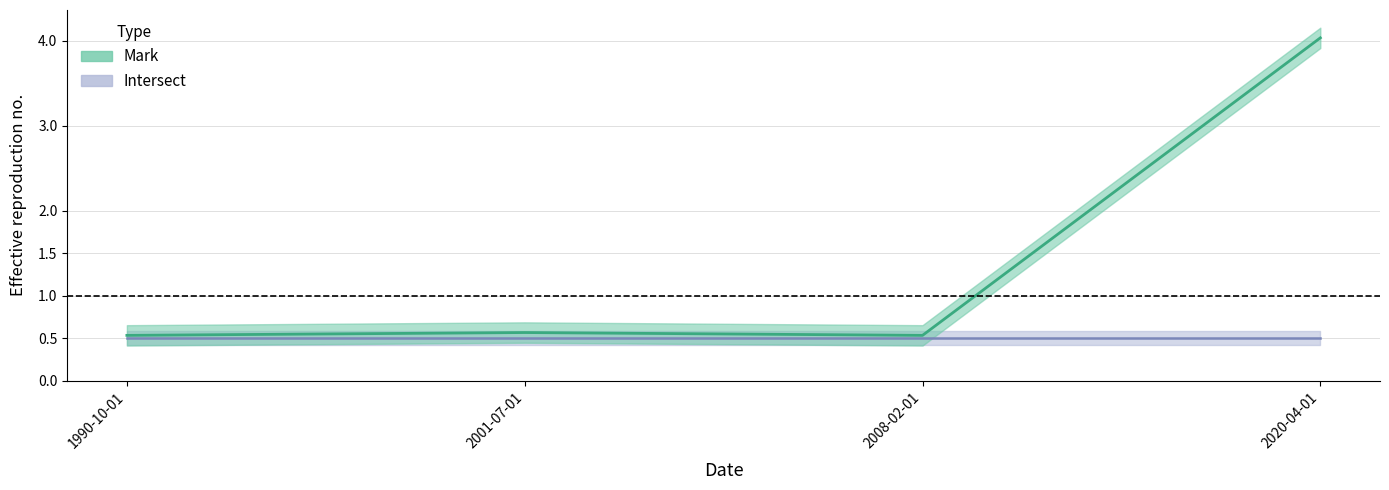

List the labels in order of value, smallest first.

1990-10-01, 2008-02-01, 2001-07-01, 2020-04-01